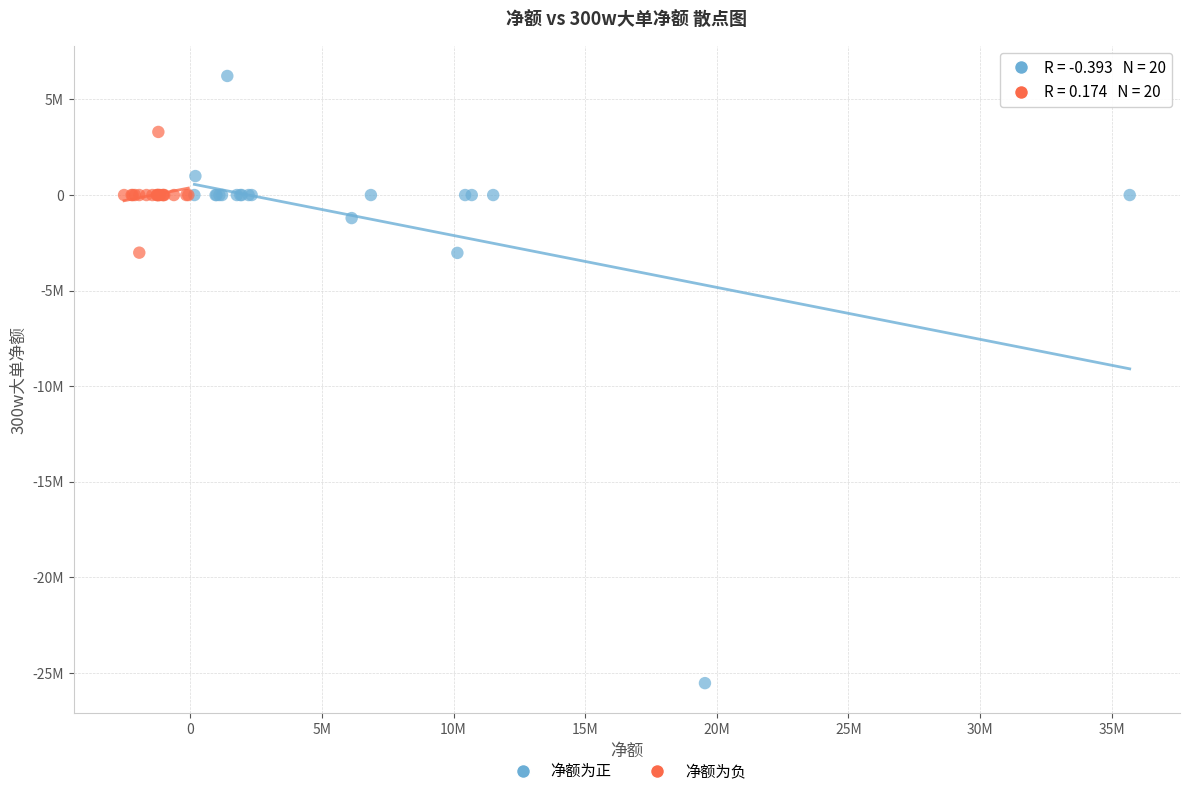

Which series reaches the minimum Y coordinate?

净额为正